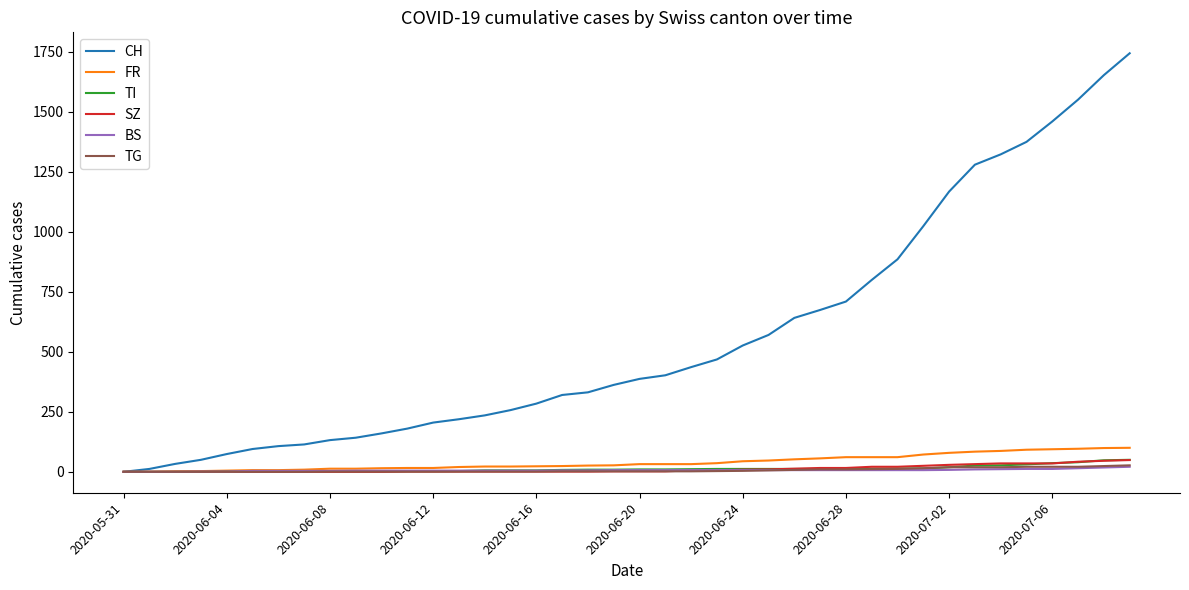

What is the greatest value displayed?

1743